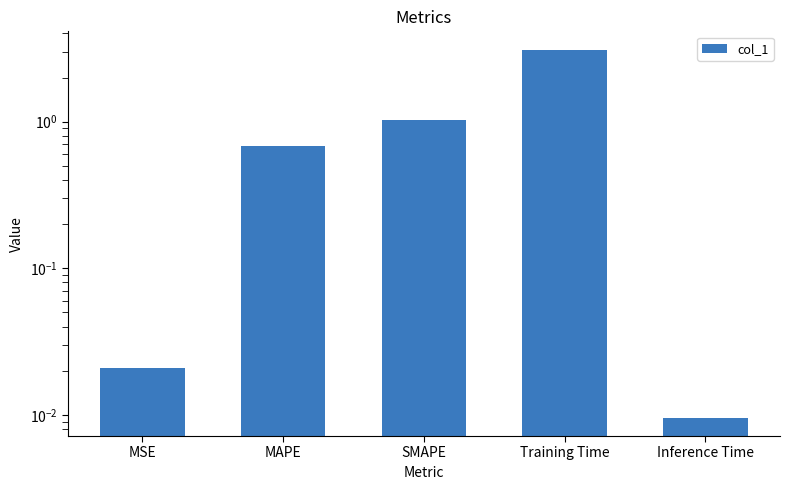

What is the difference between the values at Inference Time and MAPE?

0.7